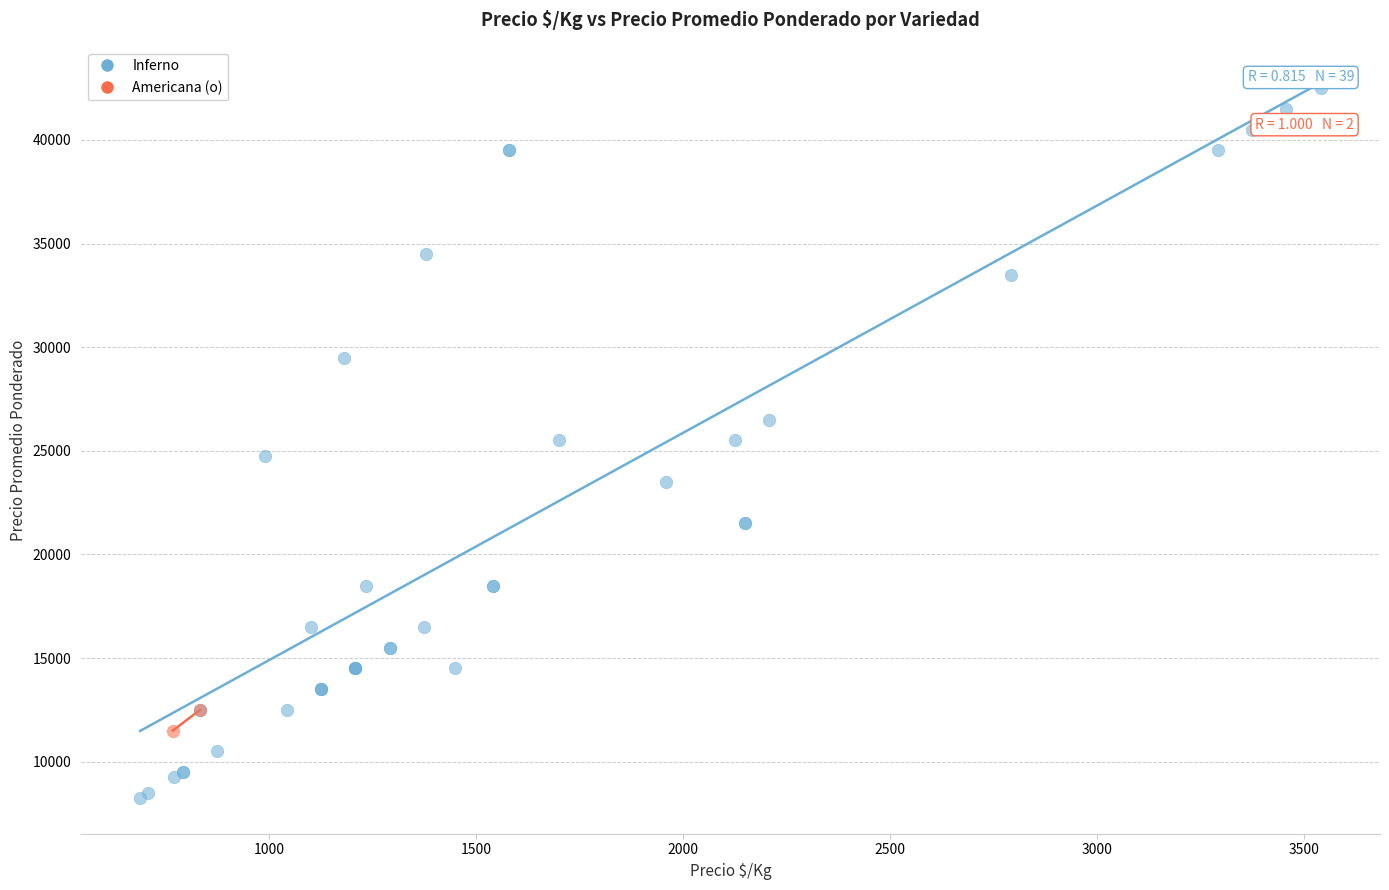

What are all the series names shown in the legend?

Inferno, Americana (o)